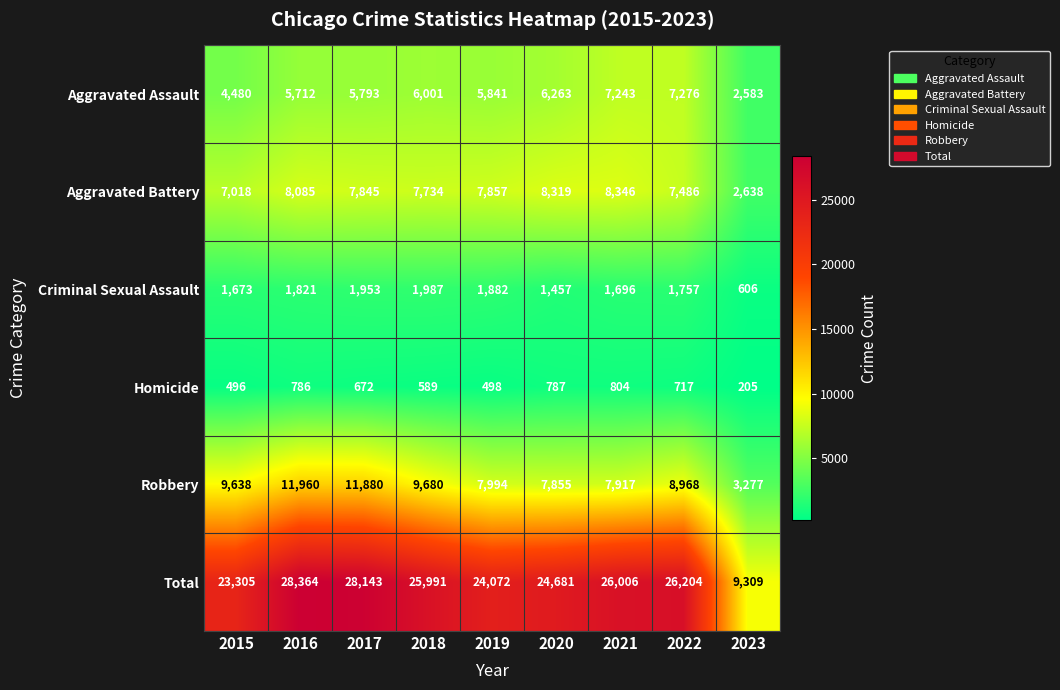

Which series changed the most between 2017 and 2022?

Robbery